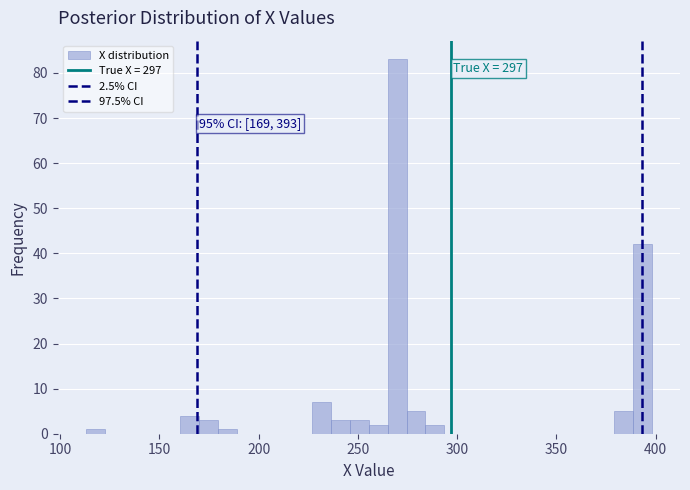

Around what value on the x-axis is the tallest bar? Give the approximate position of its centre, as read against the axis.

270